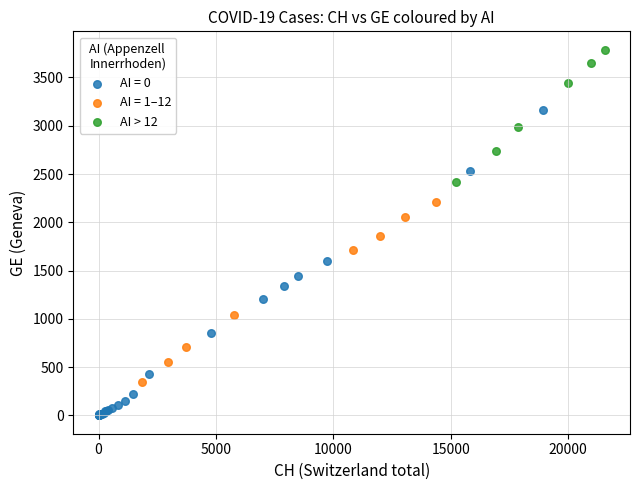

Which series reaches the minimum Y coordinate?

AI = 0